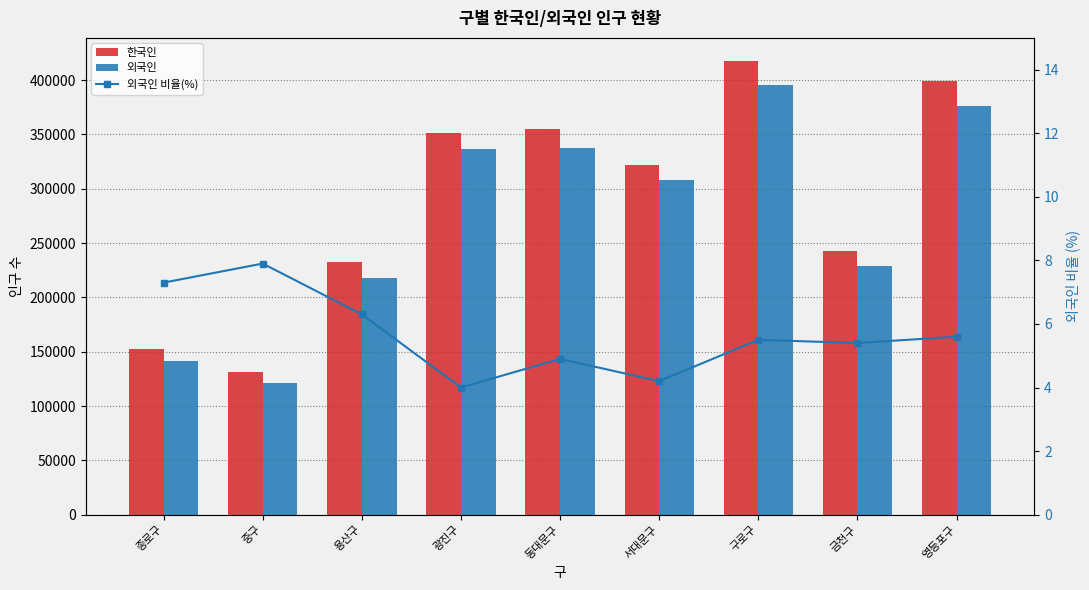

The value of 외국인 비율(%) at 용산구 is 6.3. True or false?

True